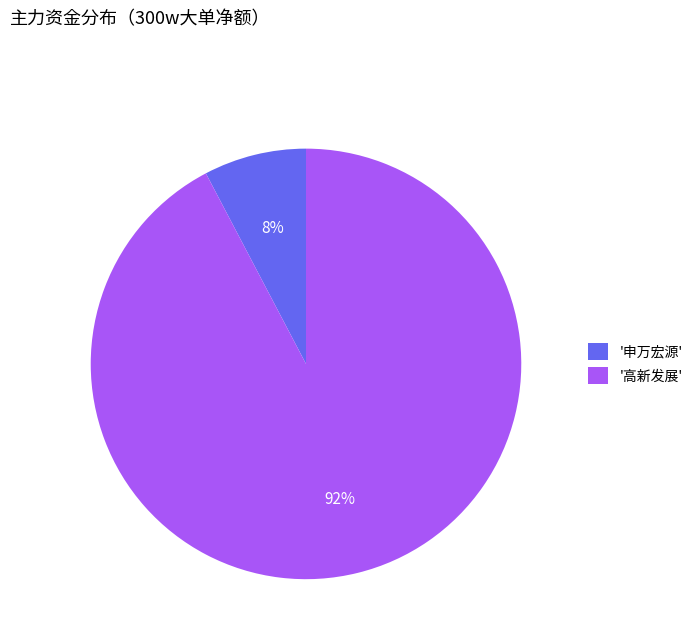

To the nearest percent, what is the average slice percentage?

50%